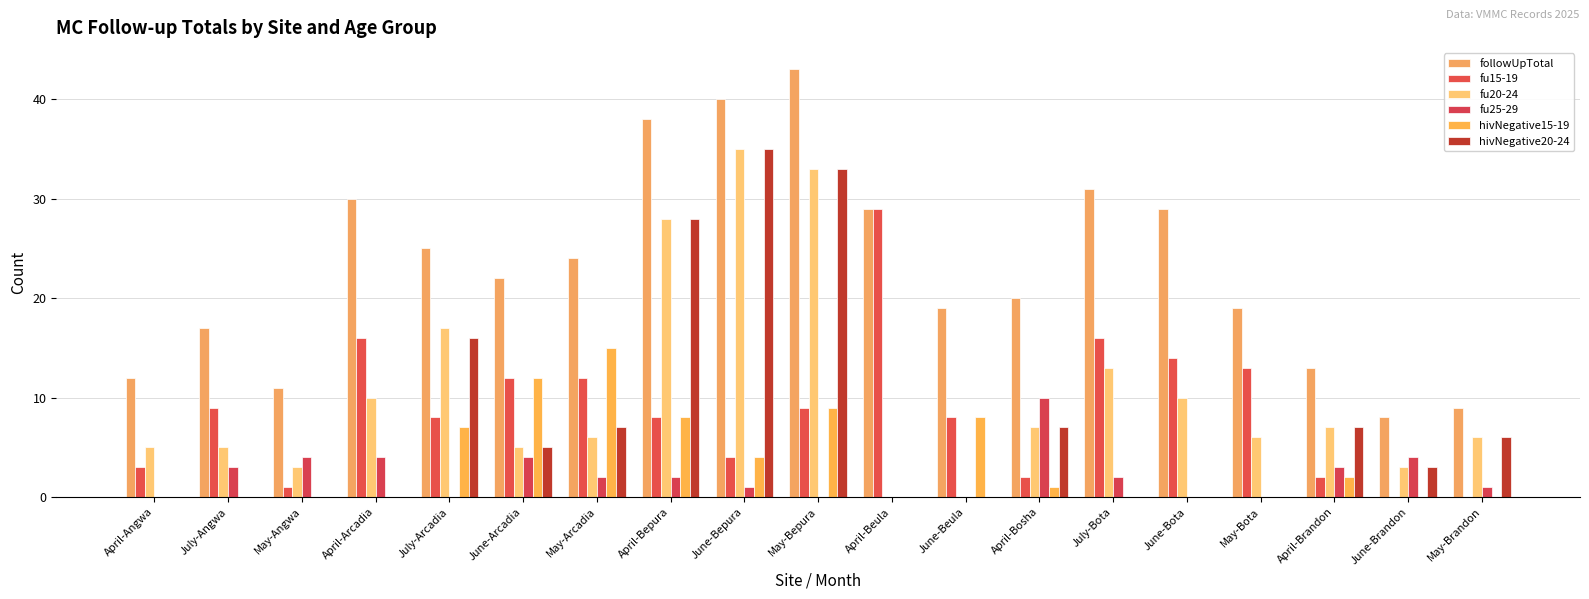

How many series are shown in this chart?

6